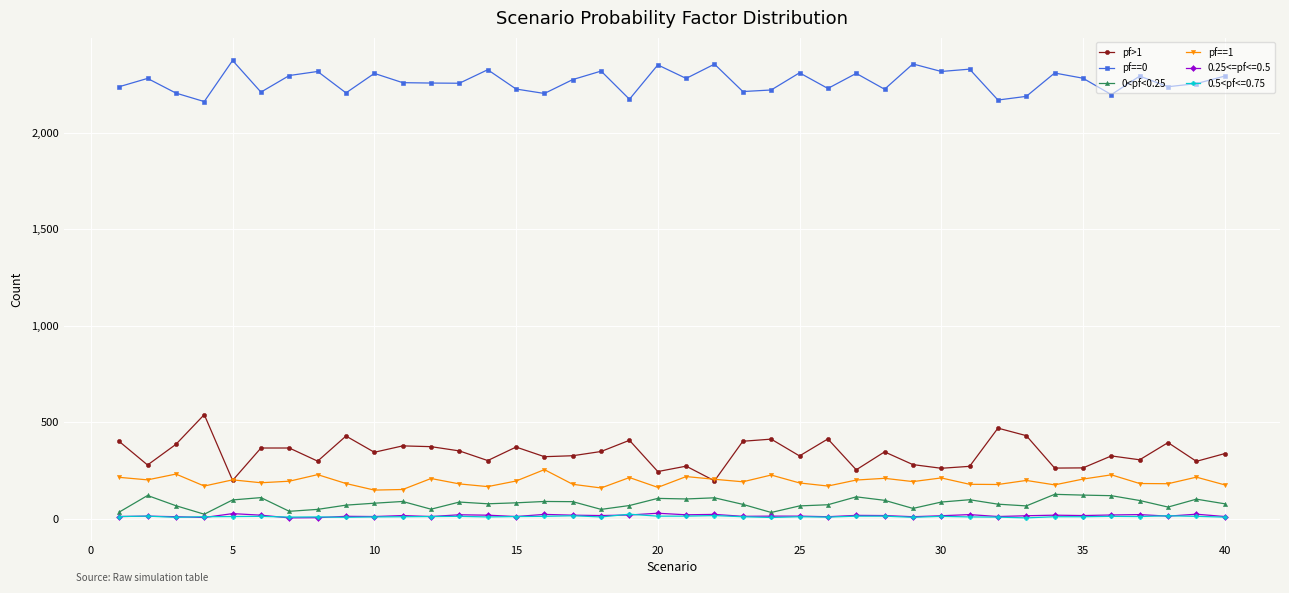

Which series has the largest total across all categories?

pf==0